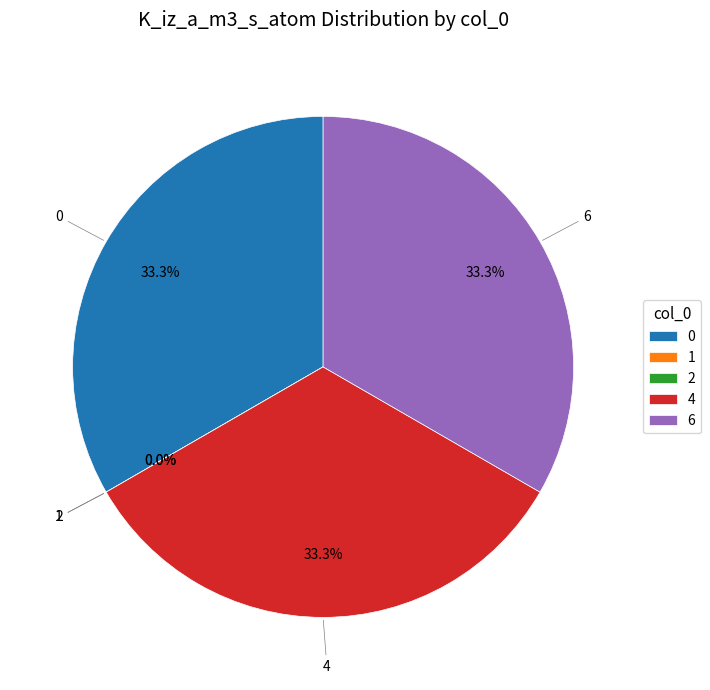

Is there a majority slice in this chart?

No